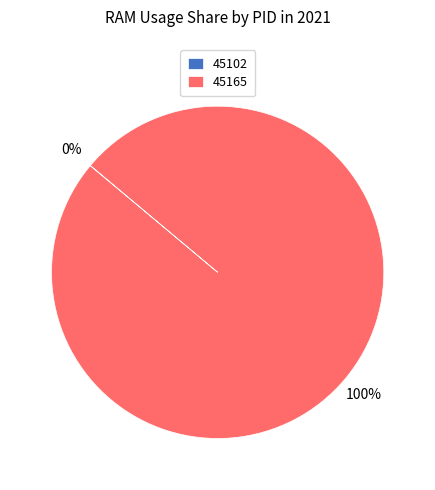

What is the largest slice in the pie chart?

45165